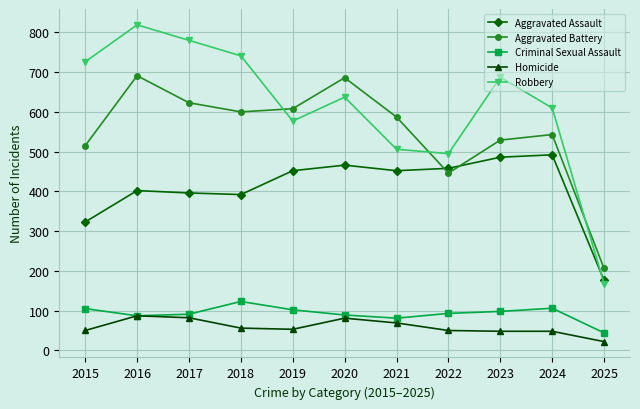

True or false: Aggravated Assault has a value of 202 at 2018.

False